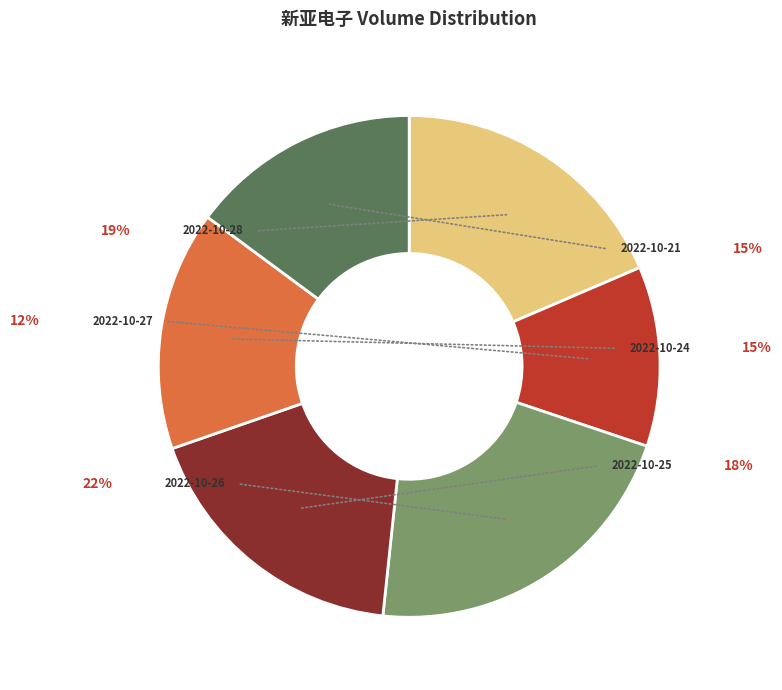

What percentage is the 2022-10-26 slice, to the nearest percent?

22%